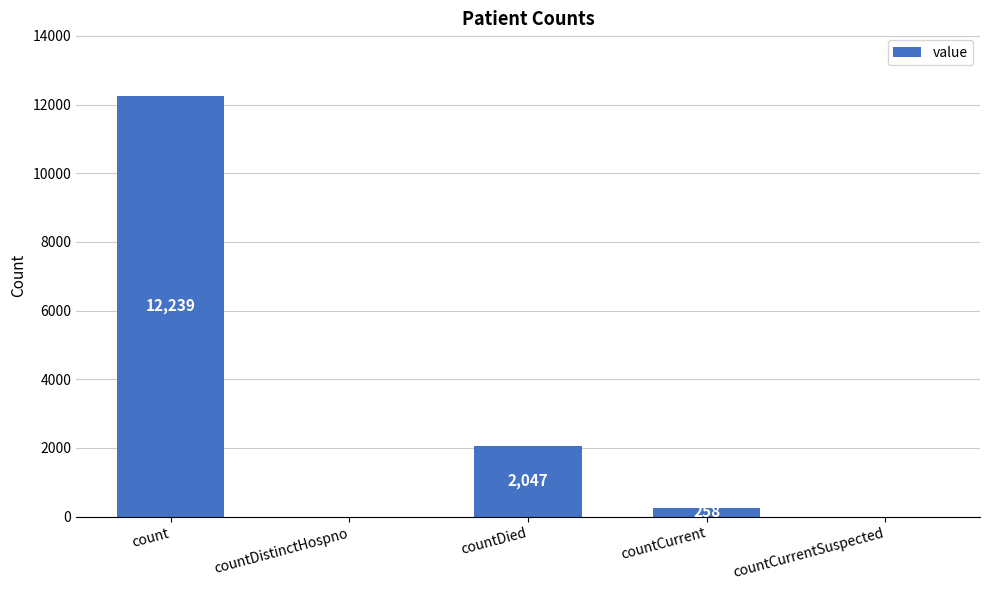

What is the sum of all values?

14544